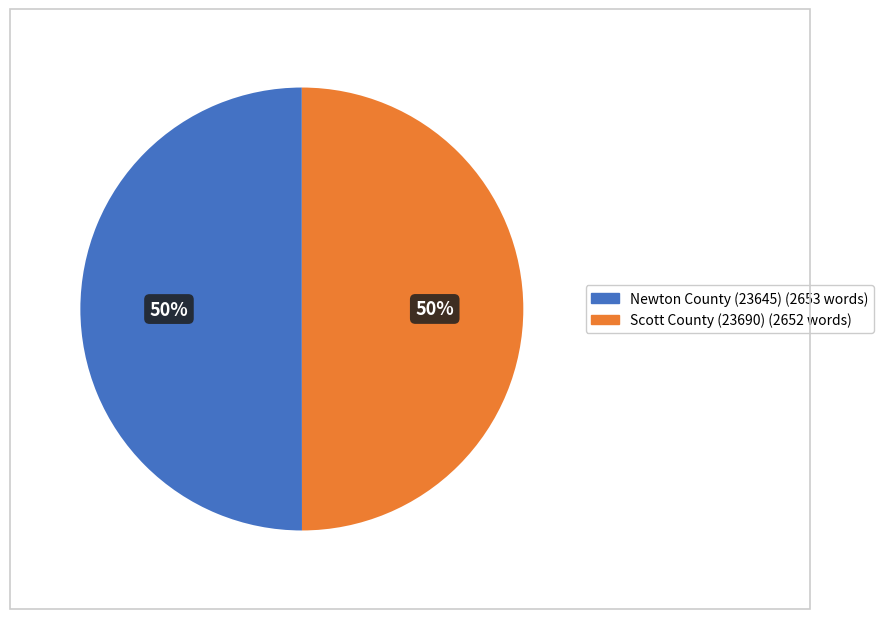

True or false: Newton County (23645) accounts for 50% of the total.

True